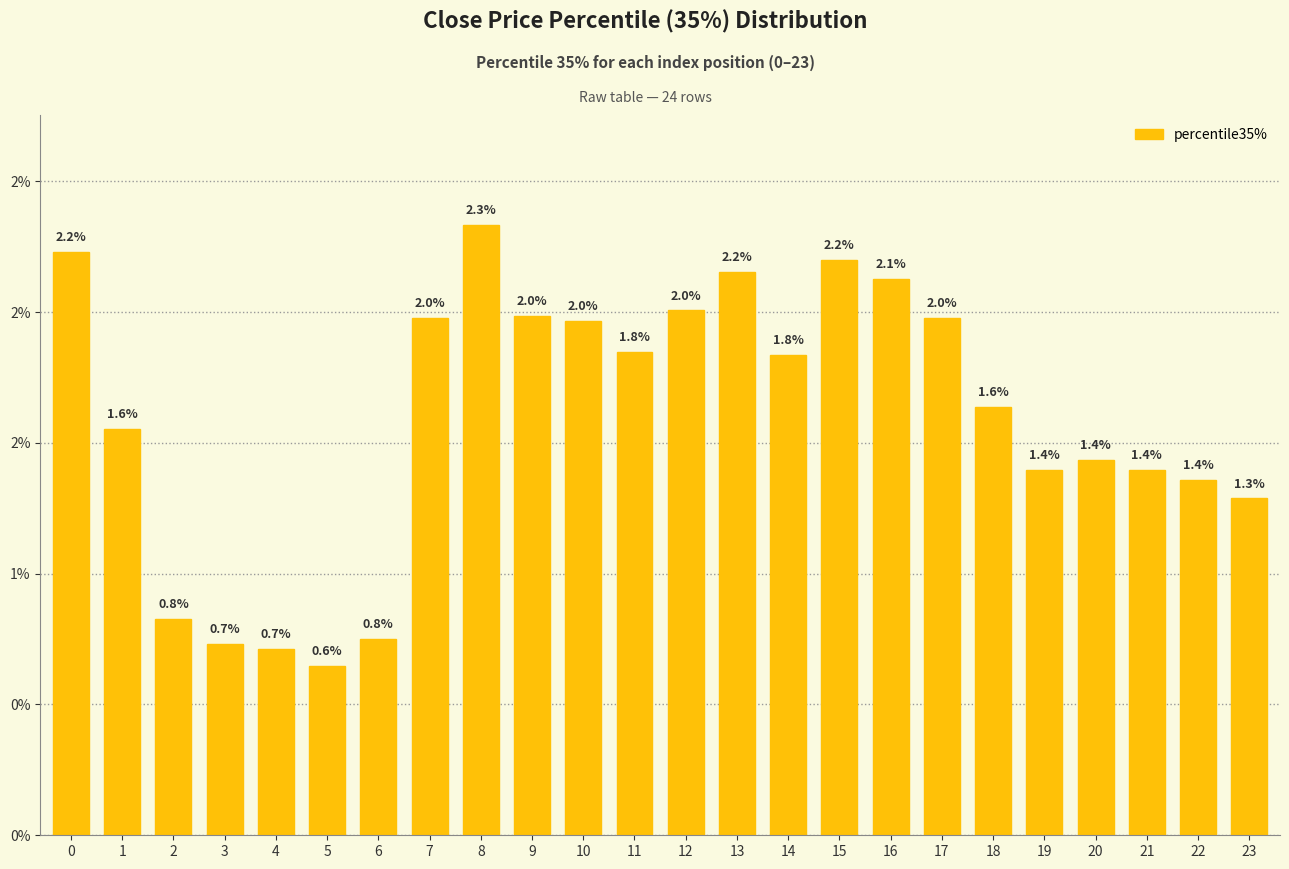

Rank the categories by value from lowest to highest.

5, 4, 3, 6, 2, 23, 22, 19, 21, 20, 1, 18, 14, 11, 10, 17, 7, 9, 12, 16, 13, 15, 0, 8